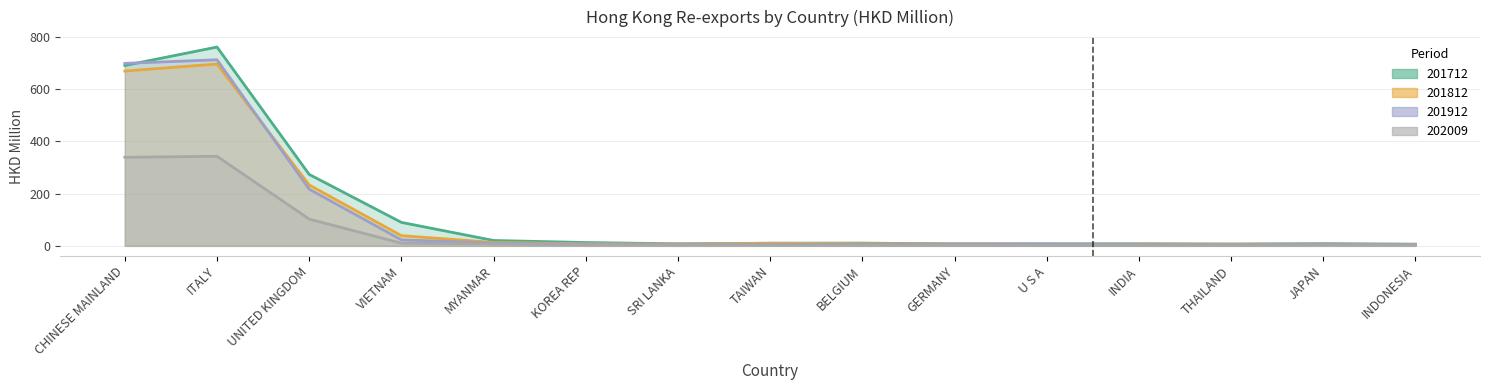

True or false: 201912 (col_6) and 201712 (col_2) intersect in this chart.

True